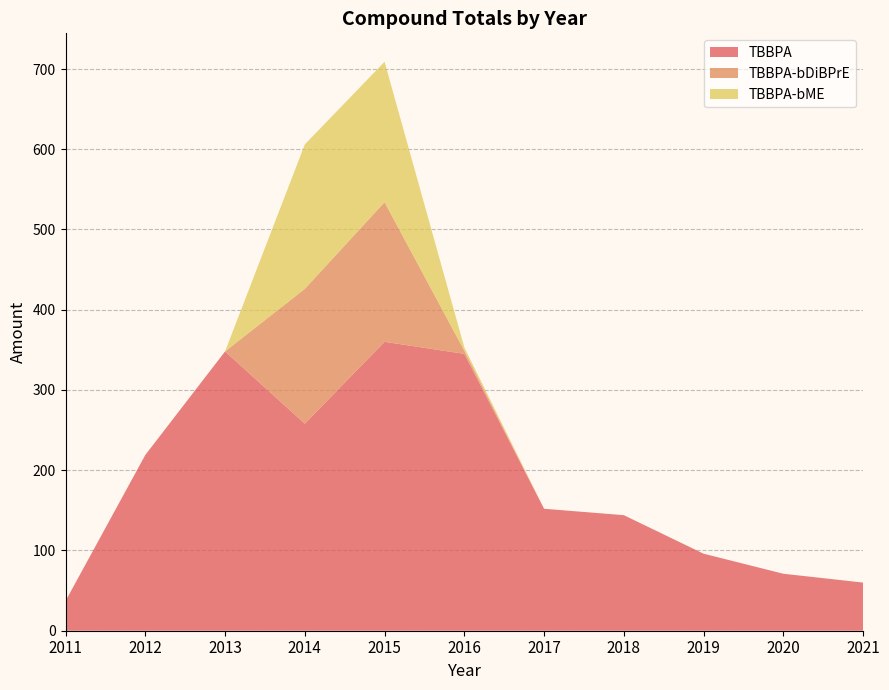

Reading right to left, what are all the values shown in this chart?

TBBPA: 2021=60	2020=71	2019=96	2018=144	2017=152	2016=345	2015=360	2014=258	2013=348	2012=219	2011=37
TBBPA-bDiBPrE: 2021=0	2020=0	2019=0	2018=0	2017=0	2016=4	2015=174	2014=168	2013=0	2012=0	2011=0
TBBPA-bME: 2021=0	2020=0	2019=0	2018=0	2017=0	2016=4	2015=175	2014=180	2013=0	2012=0	2011=0